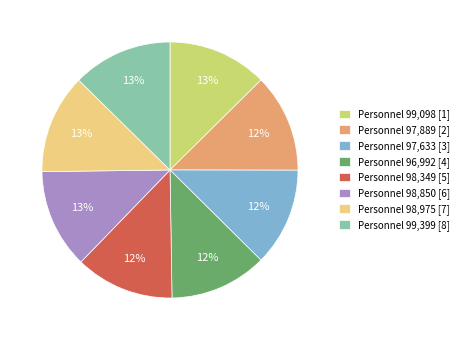

To the nearest percent, what percentage of the pie is Personnel 98,975 [7]?

13%